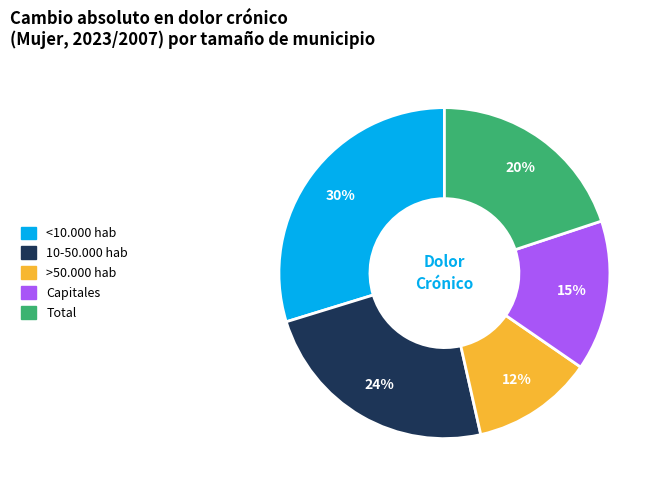

Rank the categories by value from highest to lowest.

<10.000 hab, 10-50.000 hab, Total, Capitales, >50.000 hab